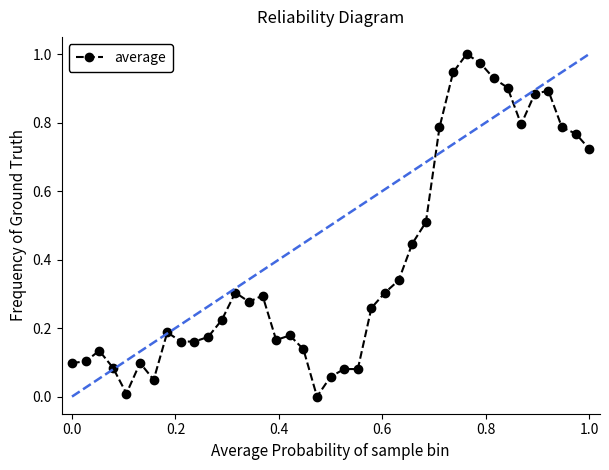

True or false: the data has more than 0 interior local peaks.

True